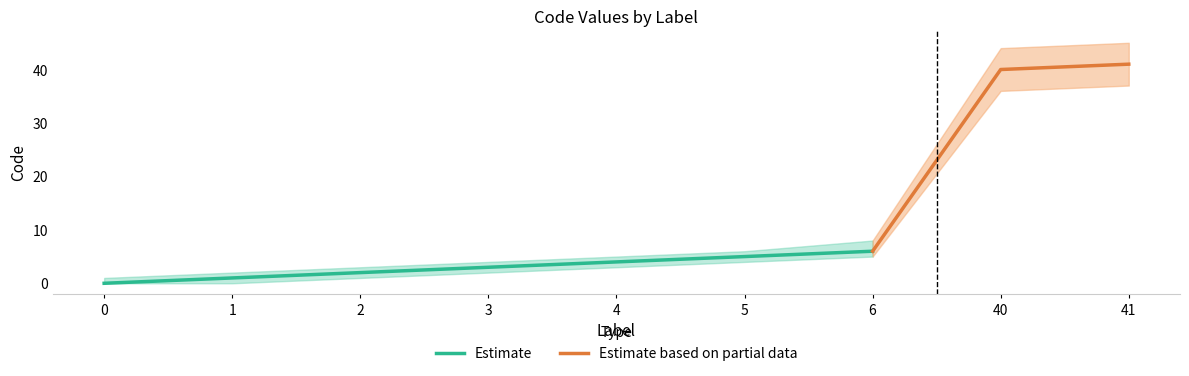

True or false: the data has more than 0 interior local peaks.

False